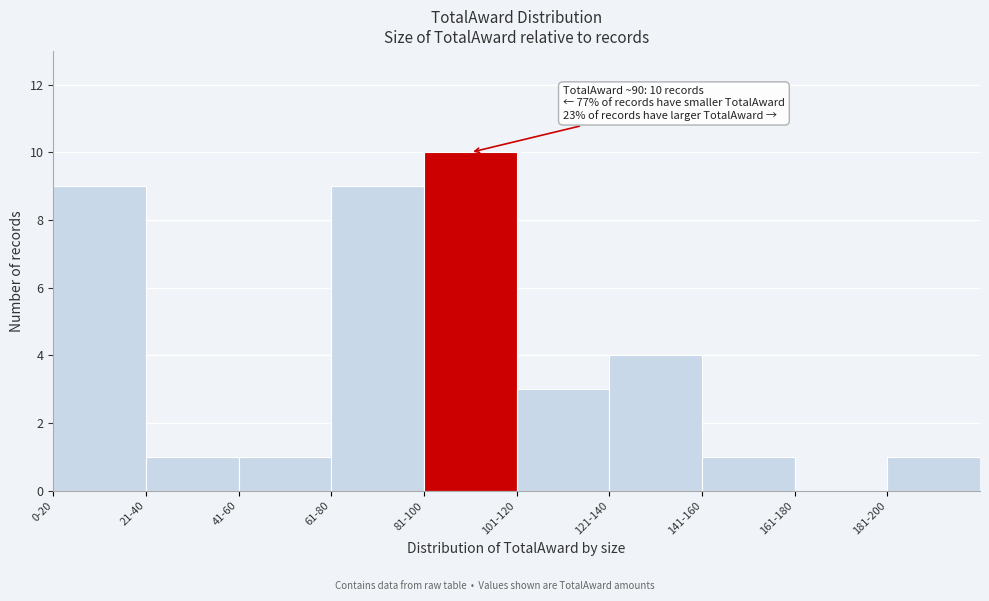

Reading left to right, transcribe all the data shown in this chart.

0-20=9	21-40=1	41-60=1	61-80=9	81-100=10	101-120=3	121-140=4	141-160=1	161-180=0	181-200=1